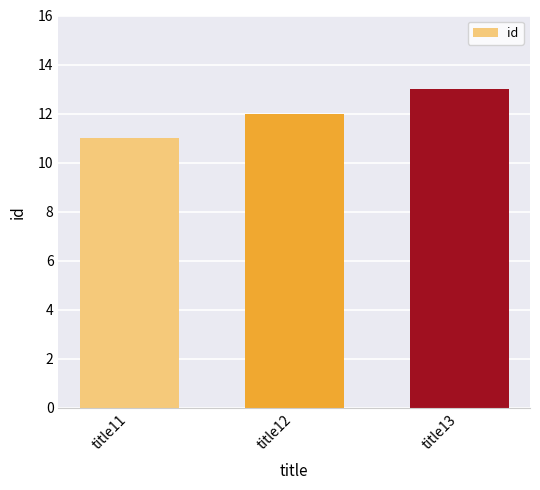

Read the value at title13.

13